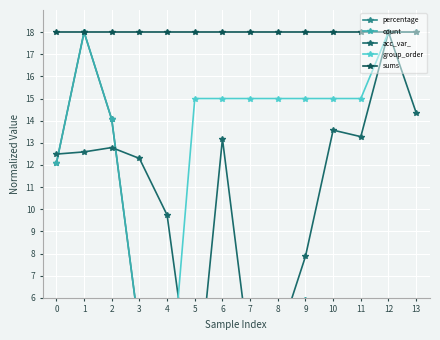

What is the highest value of the group_order series?

18.0